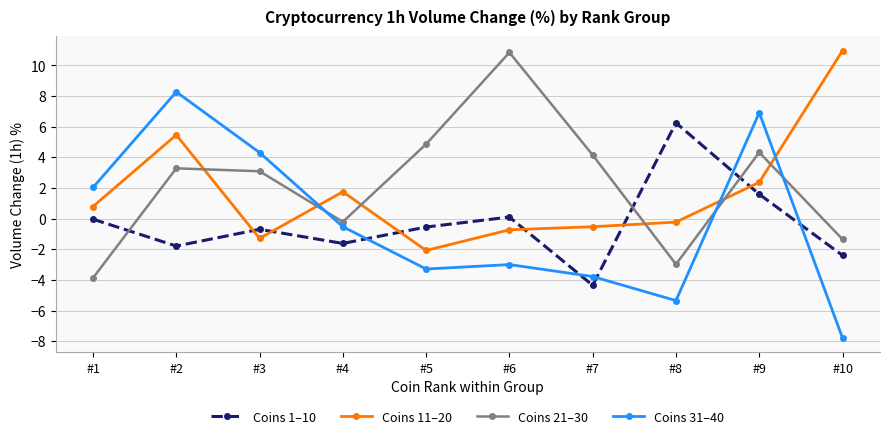

Is it true that Coins 1–10 equals 0.1 at #6?

True